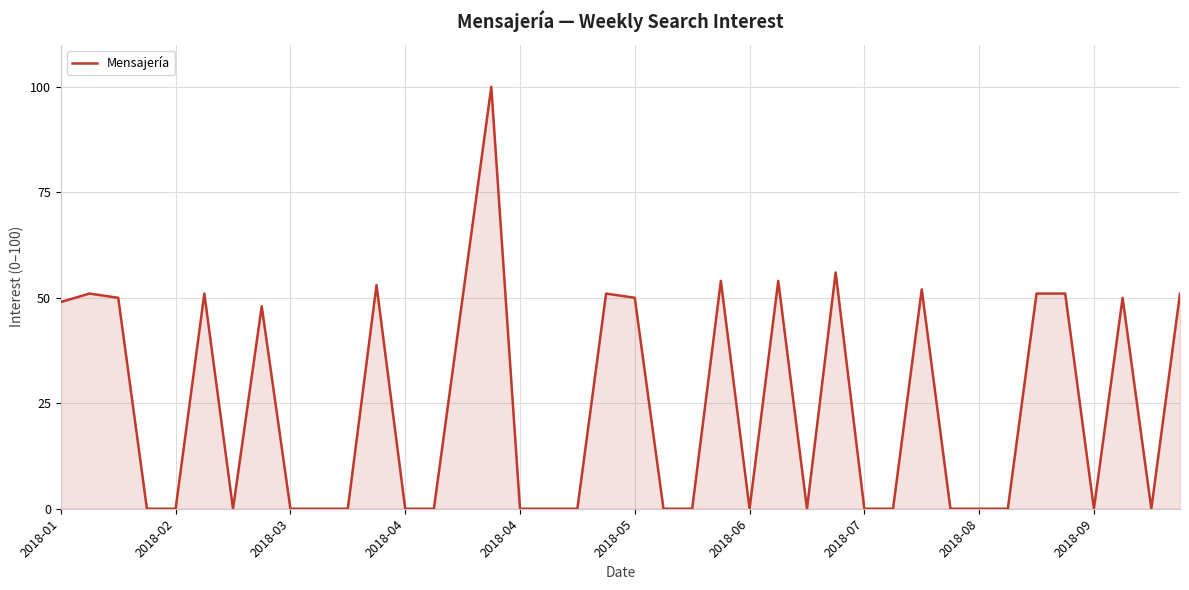

What is the difference between the maximum and minimum values?

100